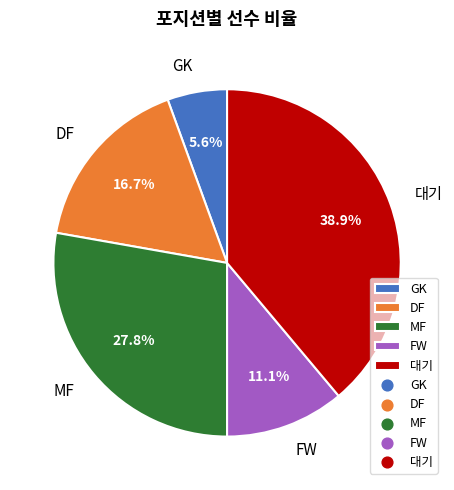

To the nearest percent, what percentage of the pie is 대기?

39%